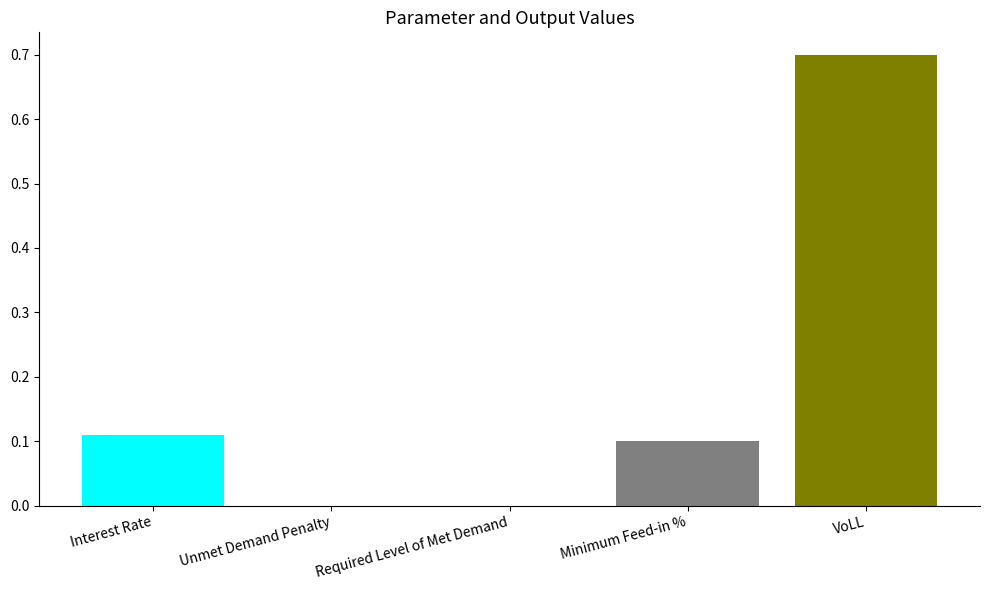

How many data points does each series have?

5